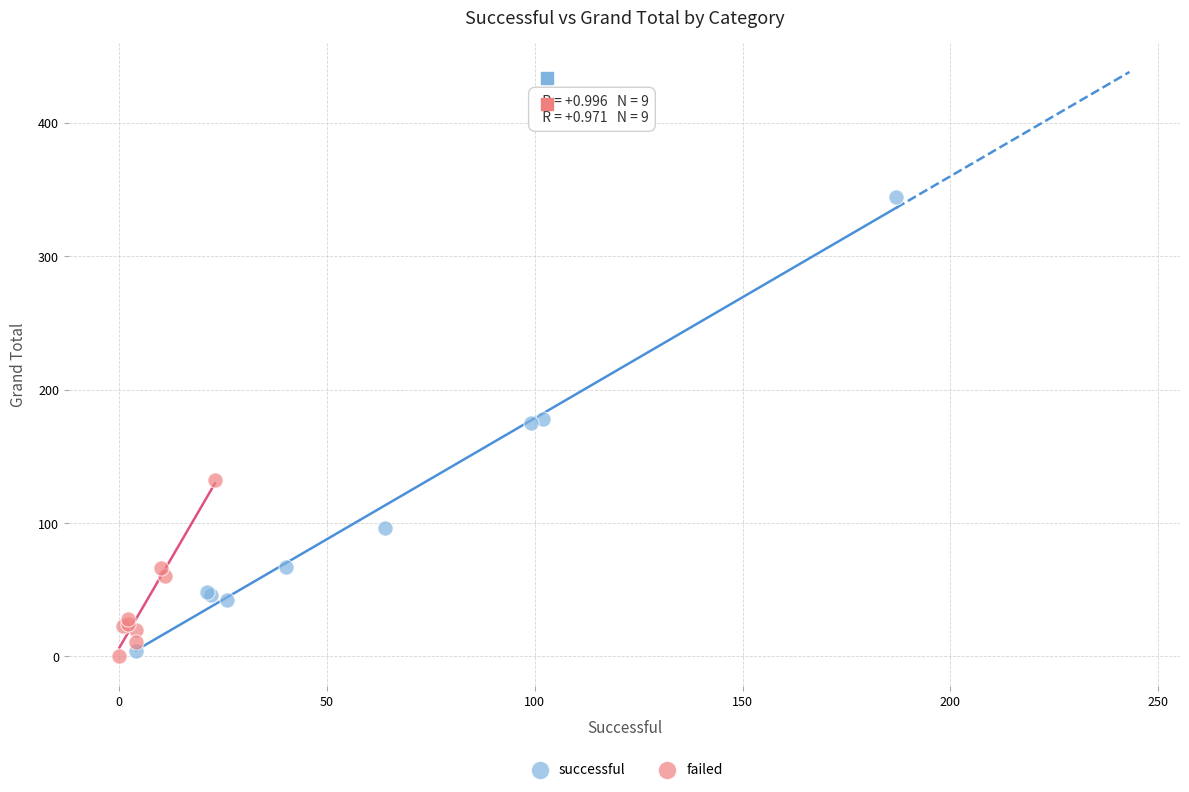

Which series reaches the maximum Y coordinate?

successful